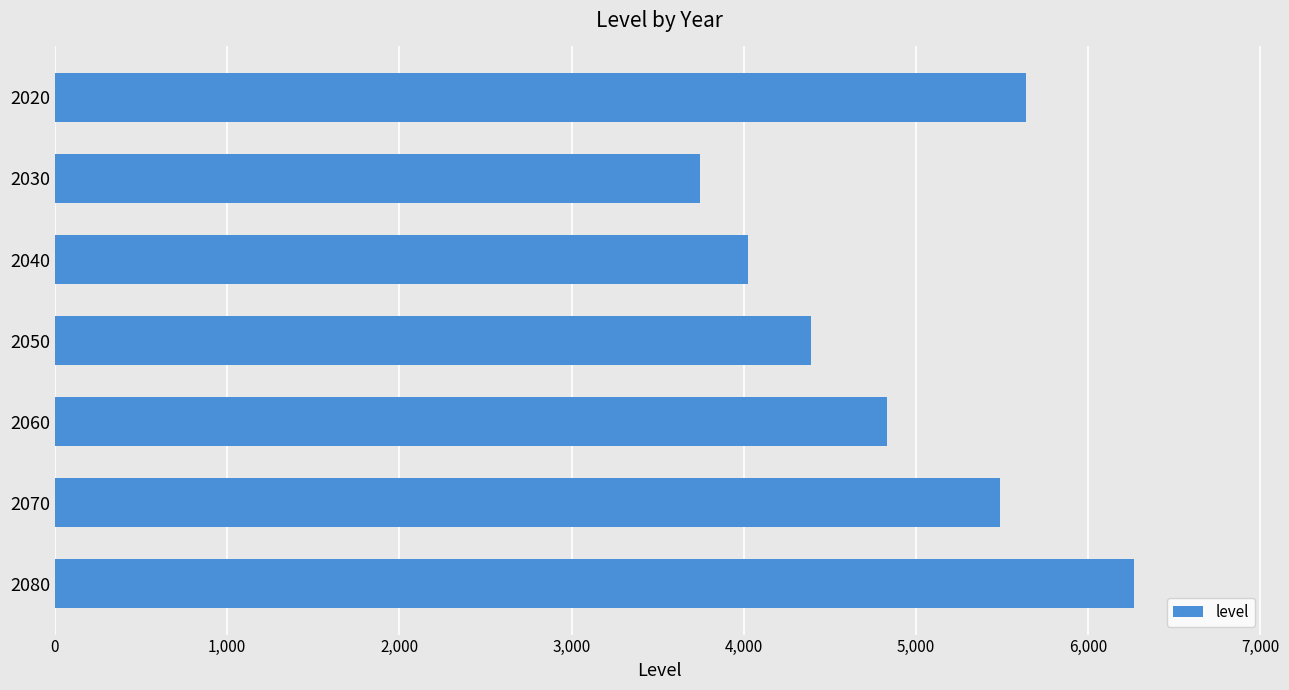

Does the chart contain any negative values?

No